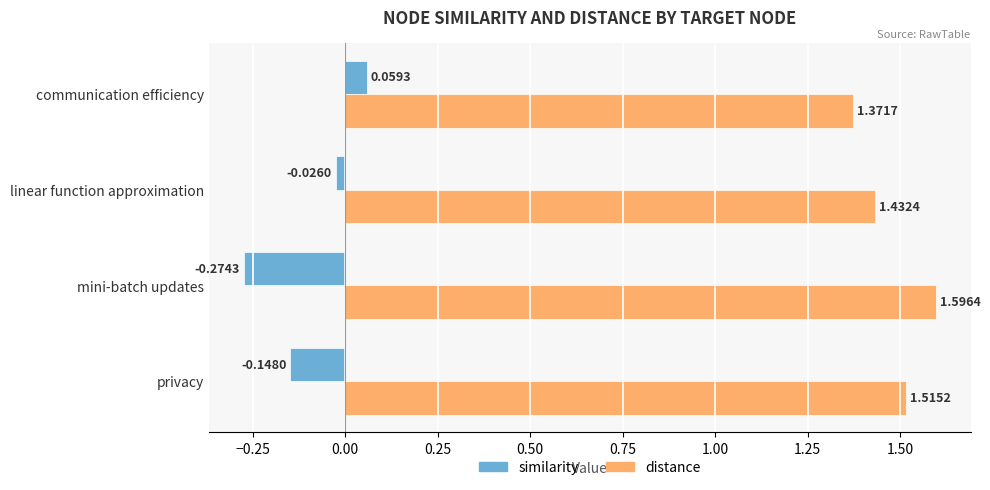

Where is similarity nearest to the value 0?

linear function approximation